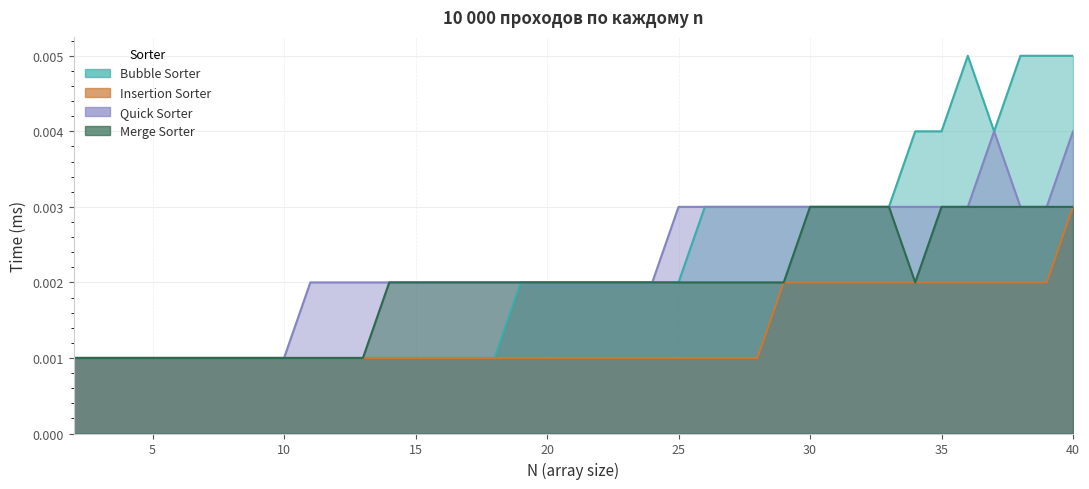

At which category does the chart reach its minimum across all series?

2